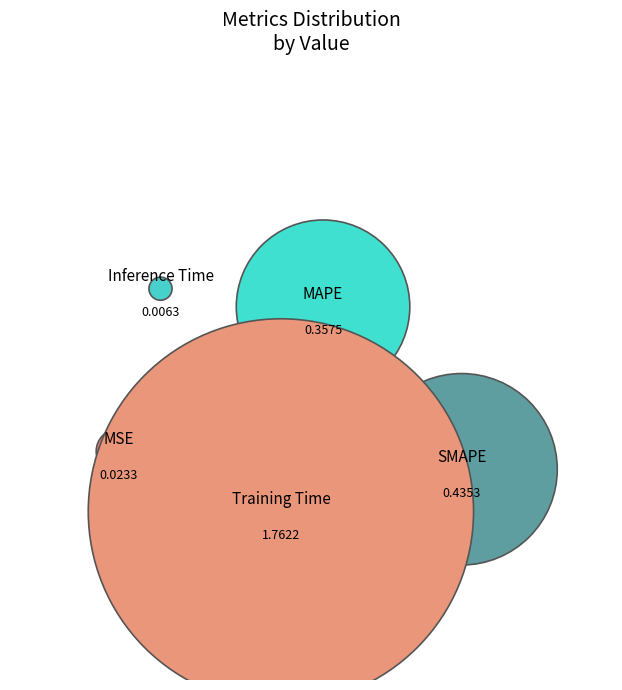

Is it true that SMAPE is 9% of the pie?

False